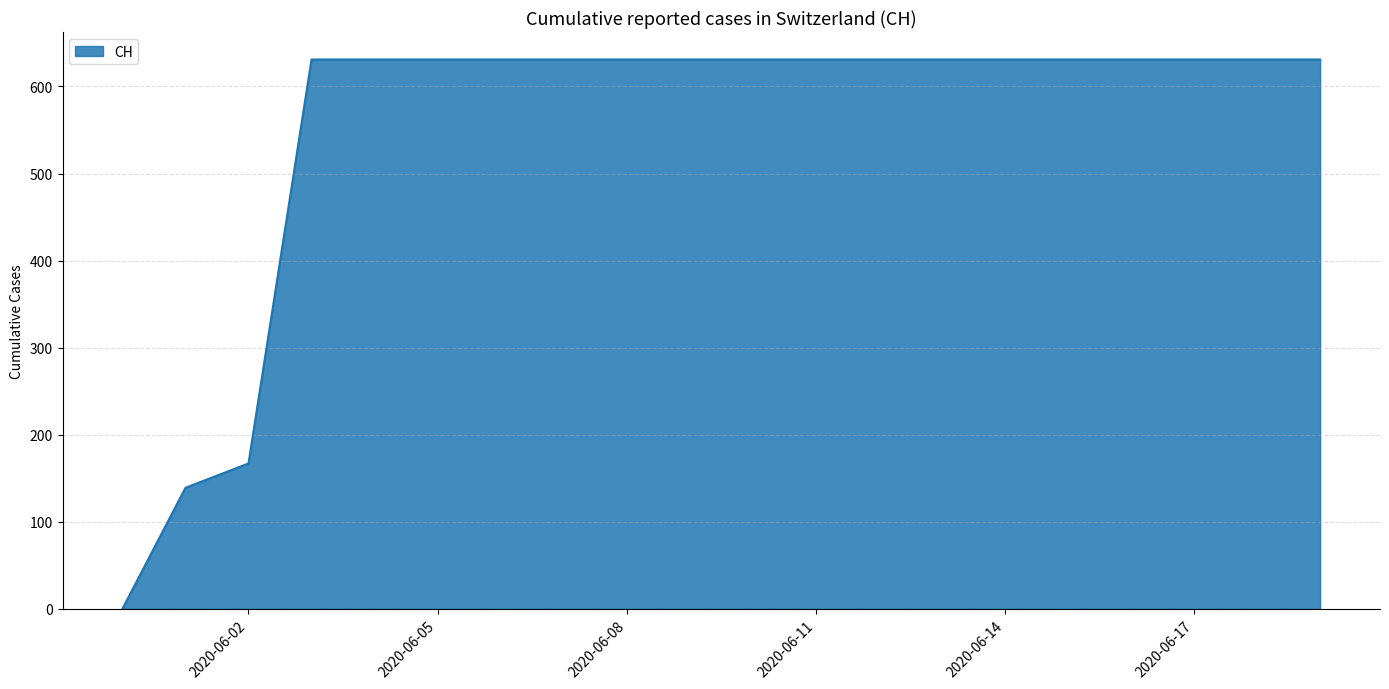

What is the difference between the maximum and minimum values?

631